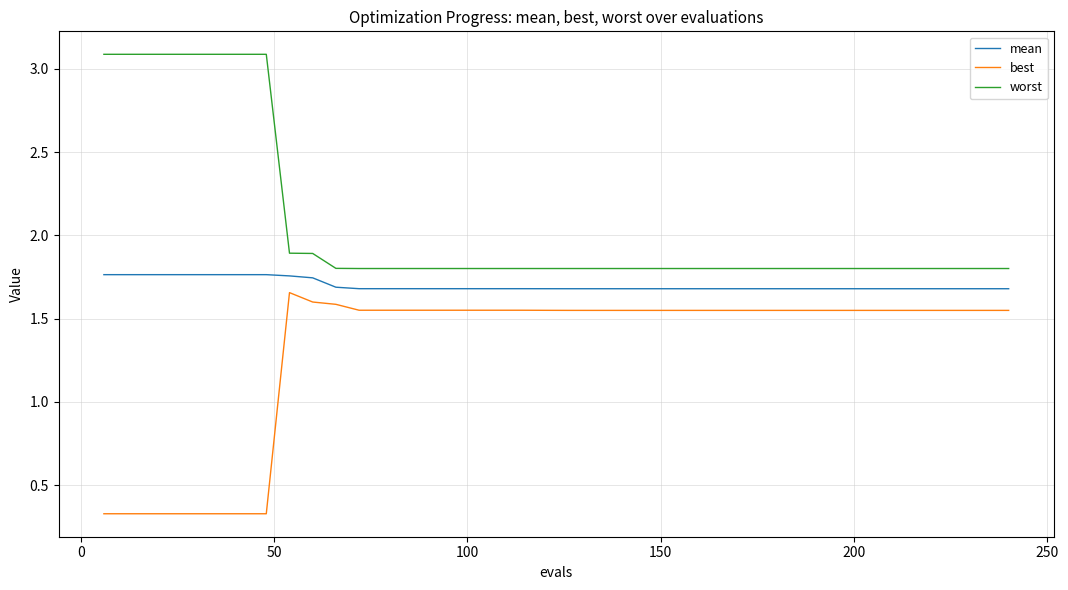

Which series has the largest total across all categories?

worst